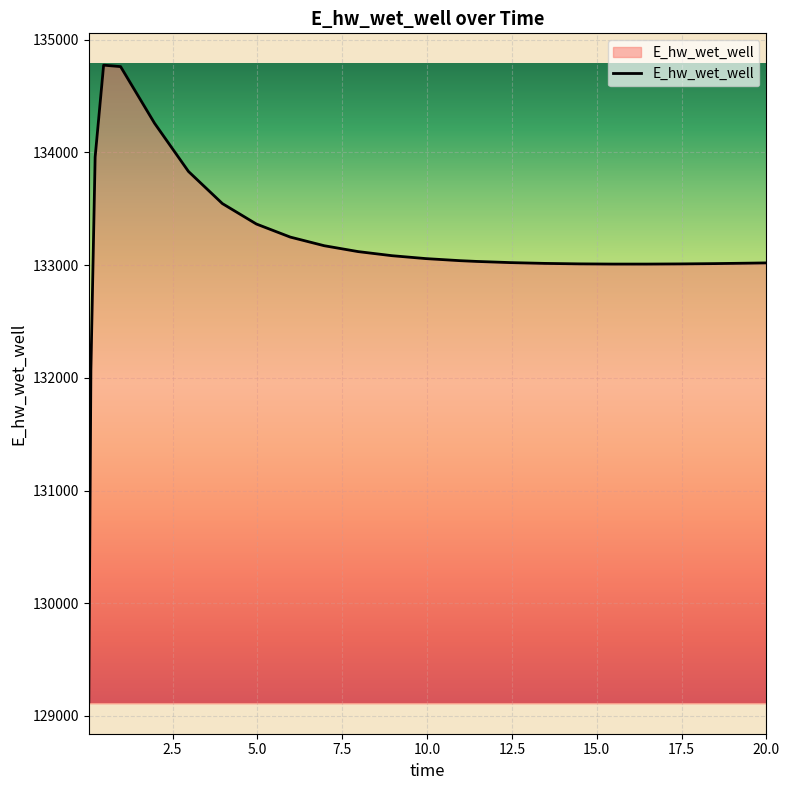

What is the difference between the maximum and minimum values?

5649.7